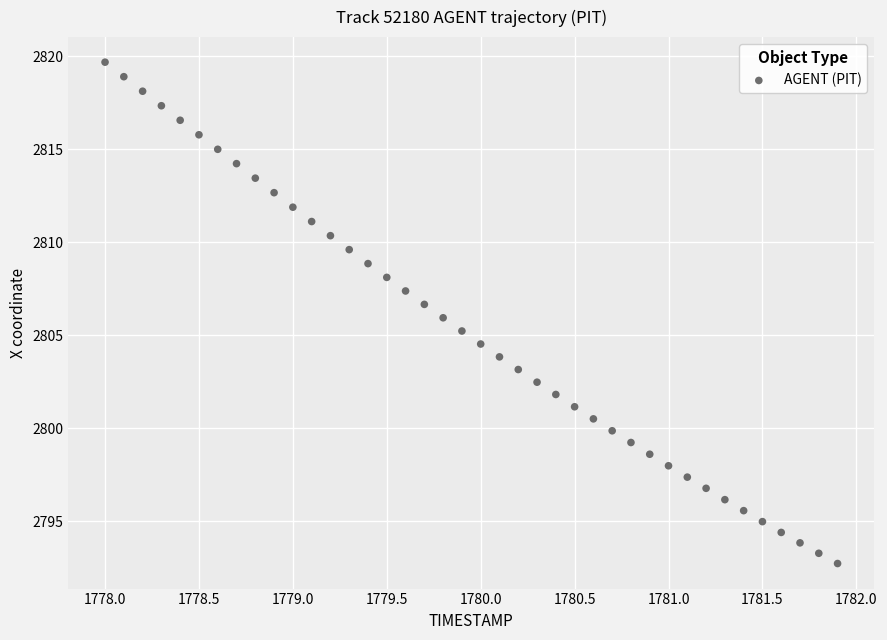

What is the range of Y values (max minus min)?

26.9